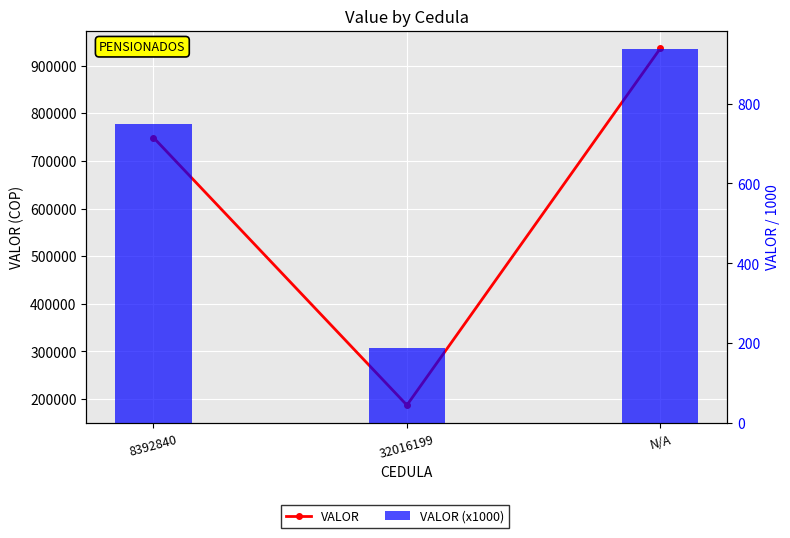

Reading left to right, transcribe all the data shown in this chart.

VALOR: 8392840=748860.0	32016199=187215.0	N/A=936075.0
VALOR (x1000): 8392840=748.9	32016199=187.2	N/A=936.1